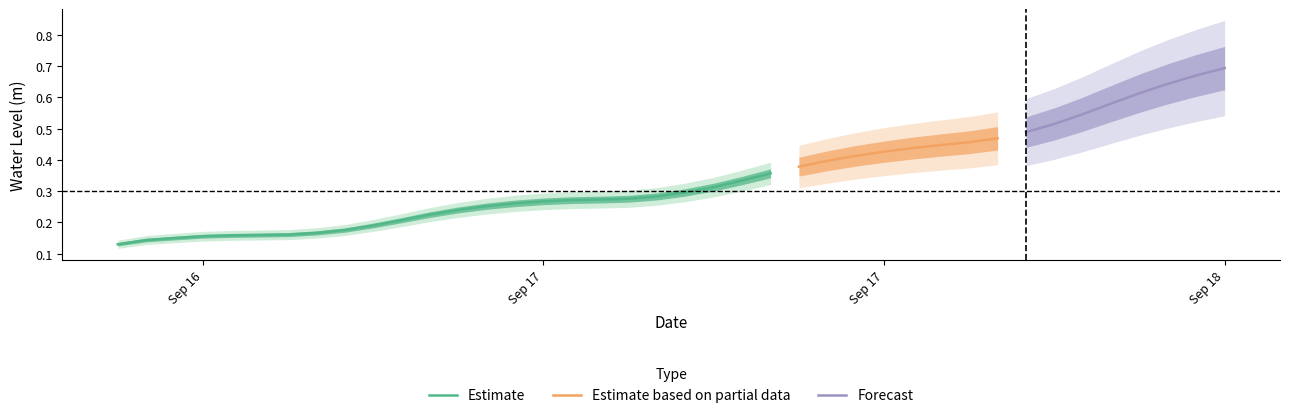

Reading left to right, extract all data points from this chart.

0.1	0.1	0.1	0.2	0.2	0.2	0.2	0.2	0.2	0.2	0.2	0.2	0.2	0.3	0.3	0.3	0.3	0.3	0.3	0.3	0.3	0.3	0.3	0.4	0.4	0.4	0.4	0.4	0.4	0.4	0.5	0.5	0.5	0.5	0.5	0.6	0.6	0.6	0.7	0.7